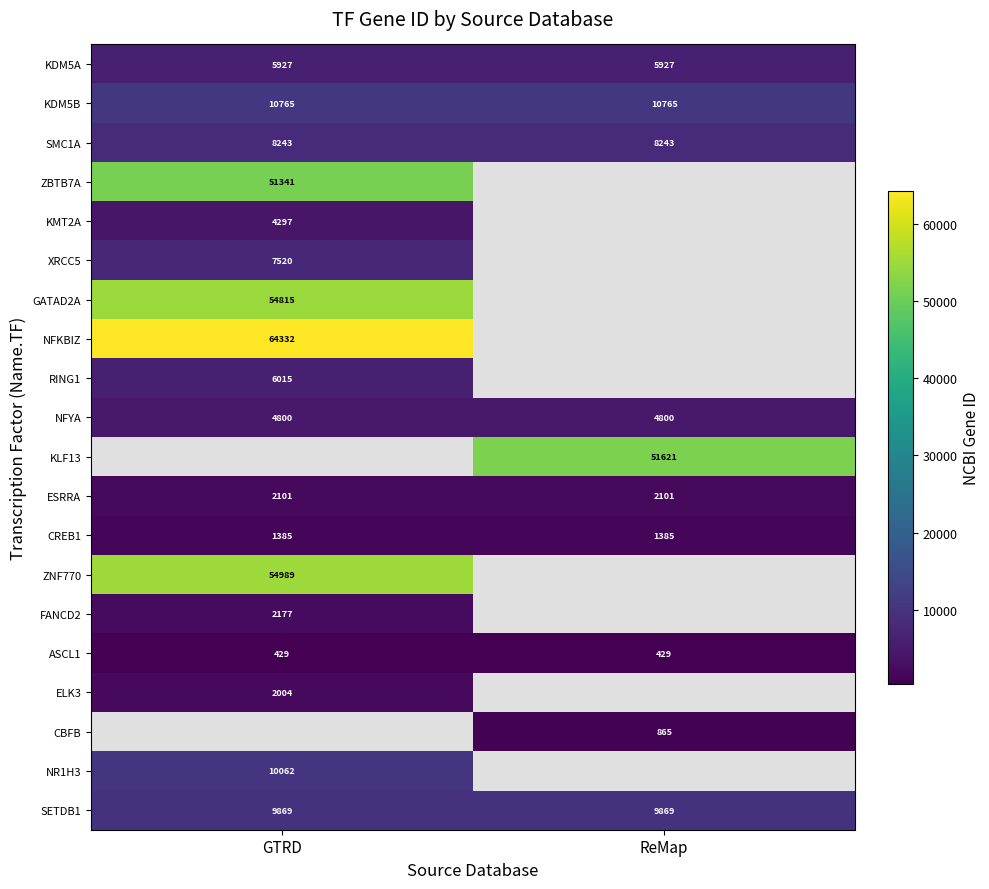

Read the KDM5B value at ReMap.

10765